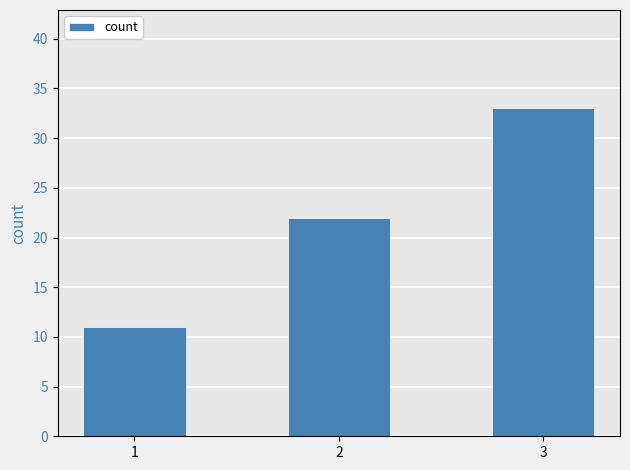

How many data points does each series have?

3